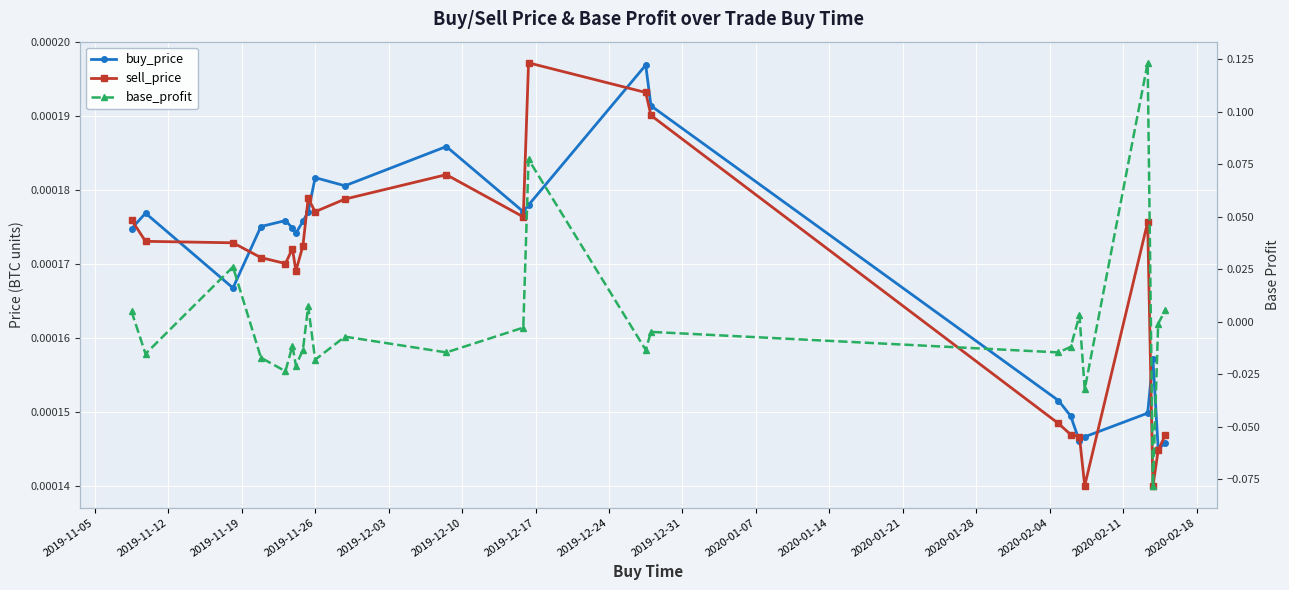

How many interior local valleys does the base_profit series have?

9